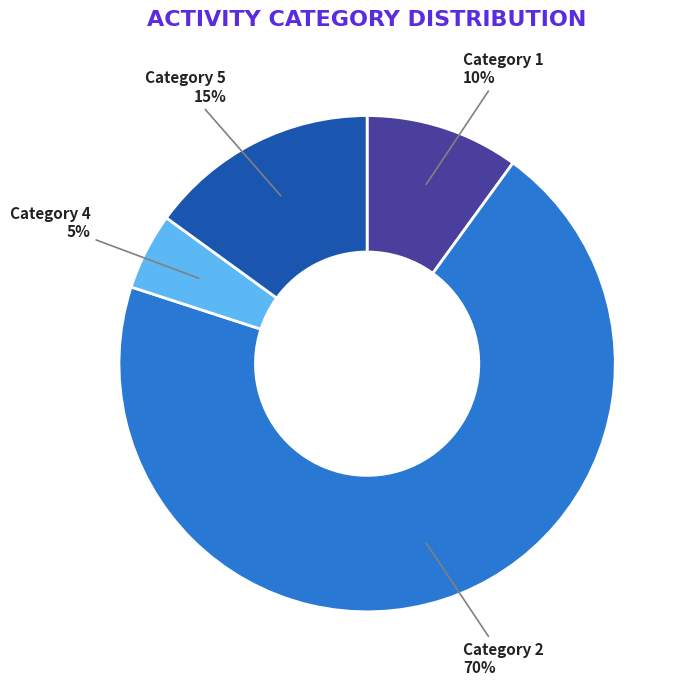

Count the number of slices in the pie.

4